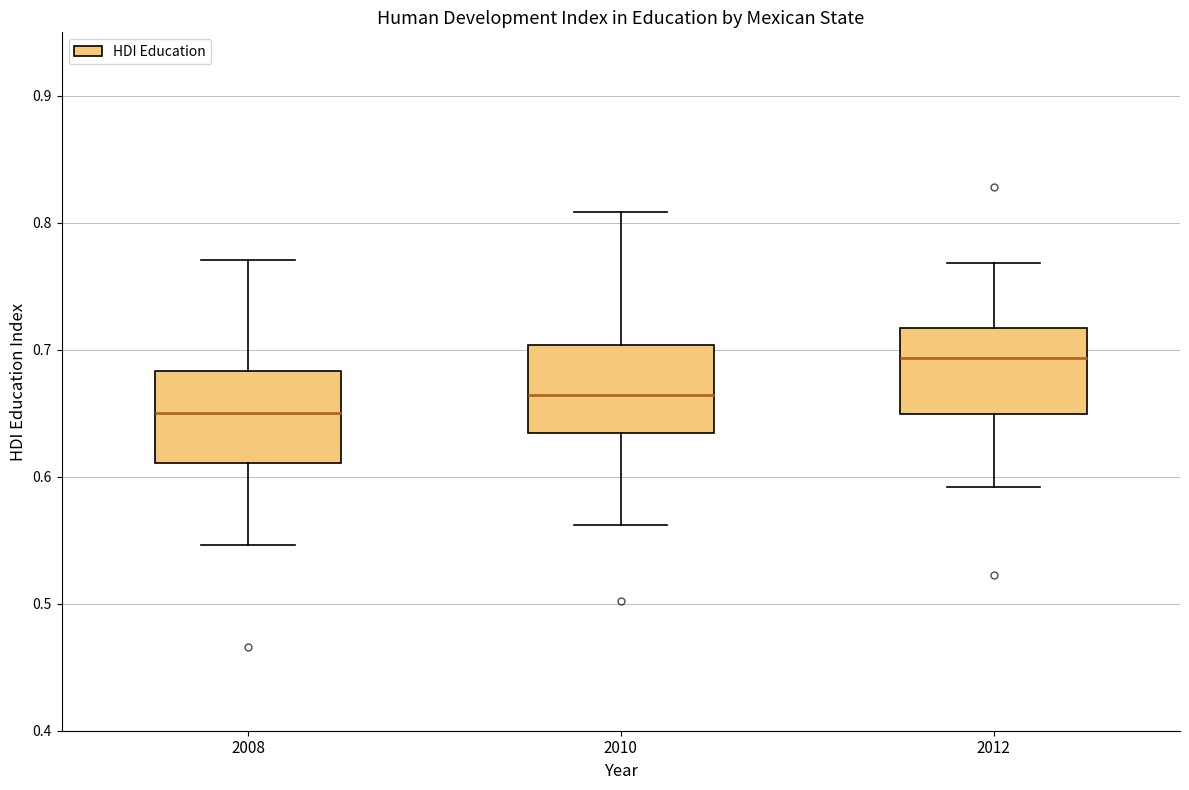

Reading left to right, read every box against the y-axis: the position of its median line, the range the box covers, and the ends of its whiskers. The values are not printed on the chart, so give them approximately, as read against the axis.

2008: median 0.65, box 0.61 to 0.68, whiskers 0.55 to 0.77
2010: median 0.66, box 0.63 to 0.70, whiskers 0.56 to 0.81
2012: median 0.69, box 0.65 to 0.72, whiskers 0.59 to 0.77